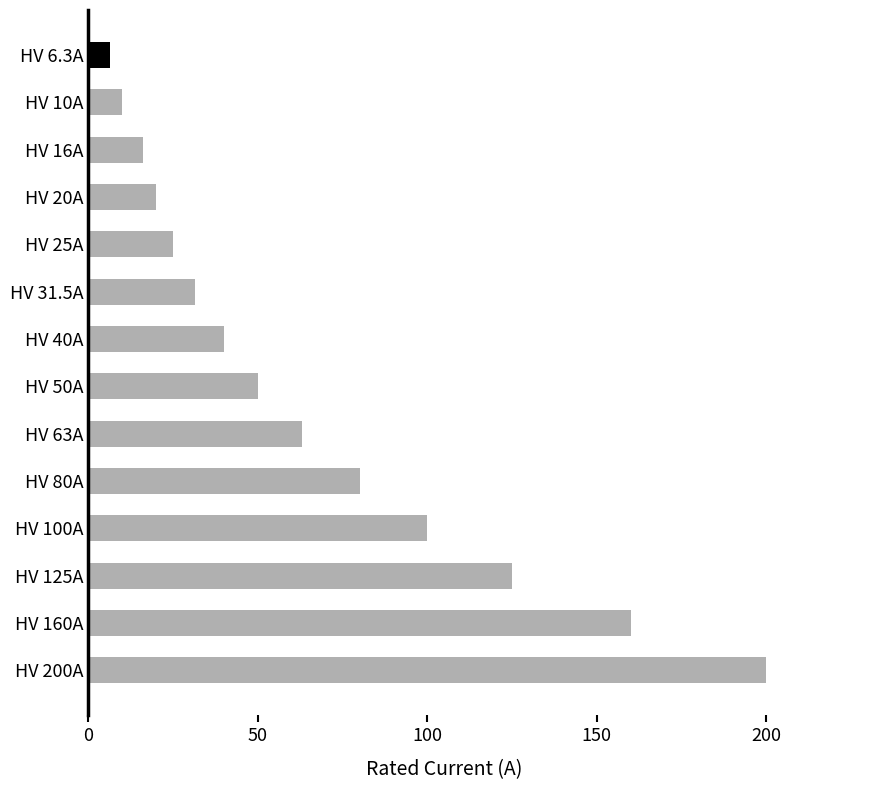

What is the change in value from HV 31.5A to HV 100A?

+68.5